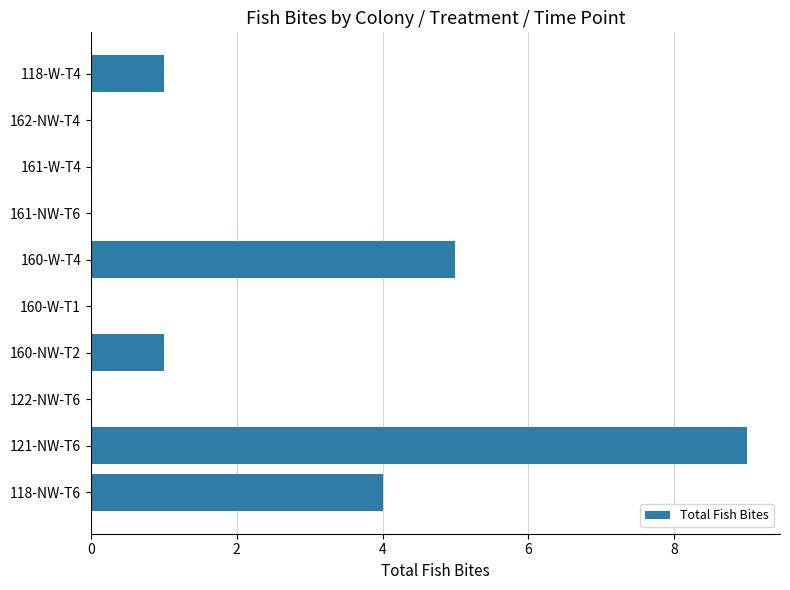

What is the change in value from 121-NW-T6 to 118-W-T4?

-8